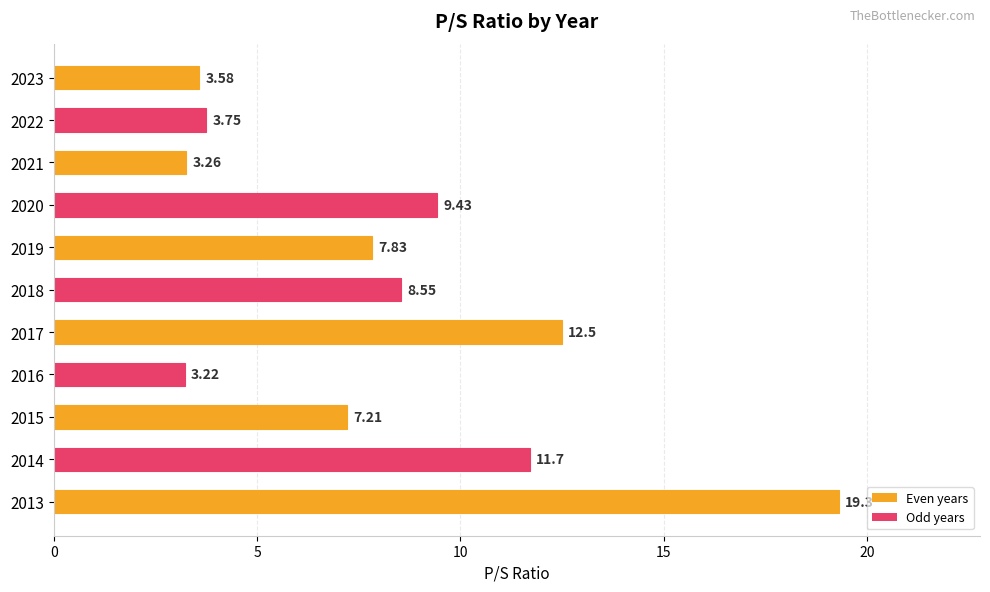

List the labels in order of value, smallest first.

2016, 2021, 2023, 2022, 2015, 2019, 2018, 2020, 2014, 2017, 2013